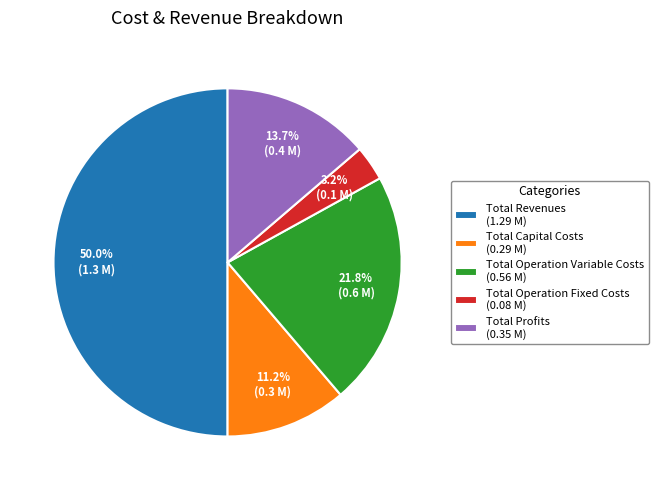

How many segments does this pie chart have?

5